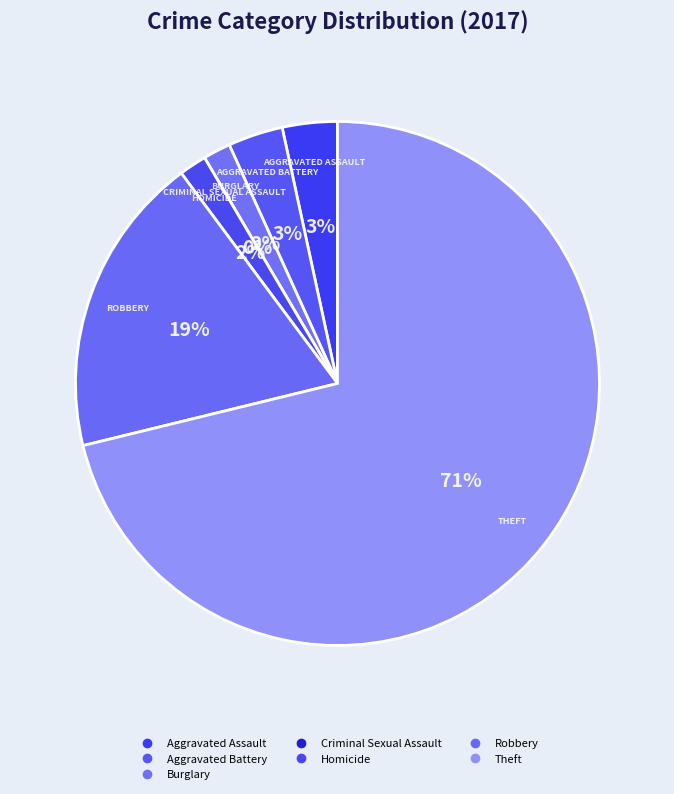

Is it true that Robbery is 19% of the pie?

True